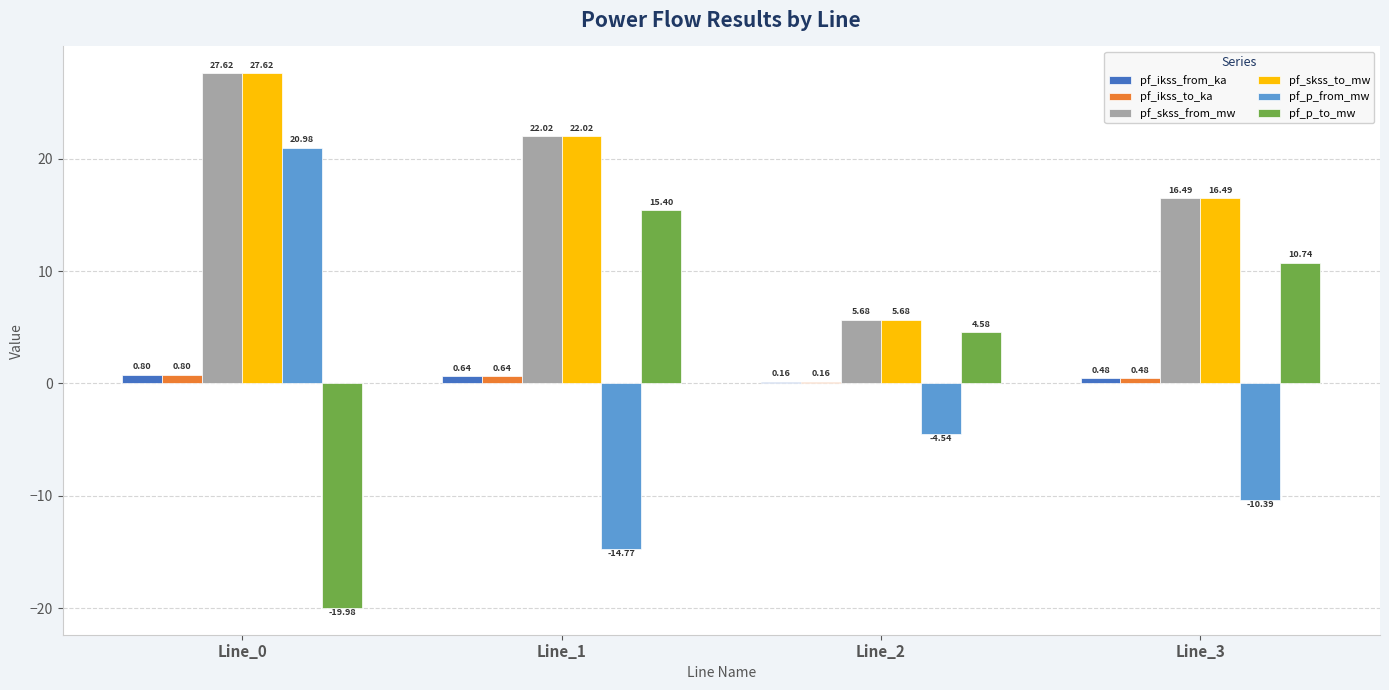

Which series has the largest range (max minus min)?

pf_p_from_mw